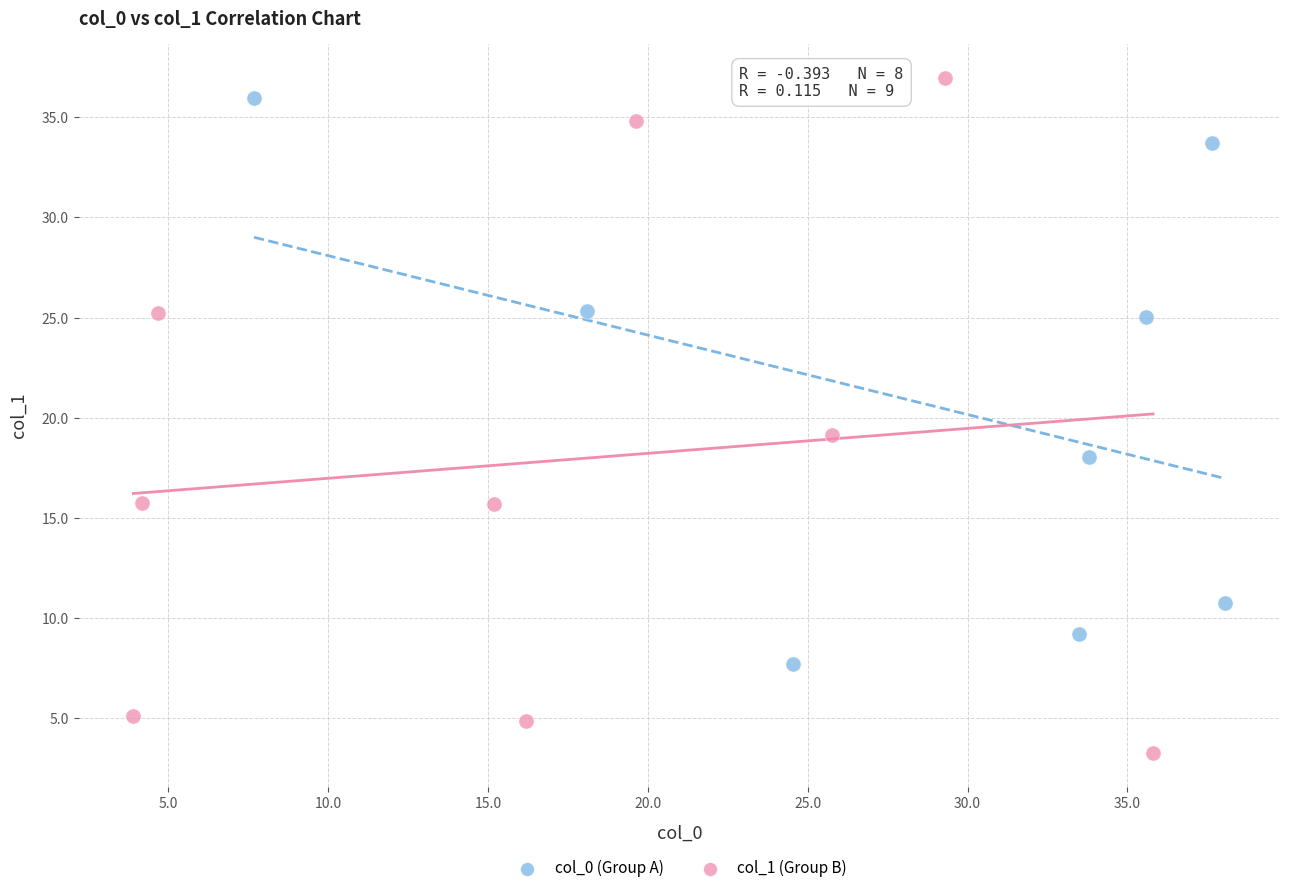

What are all the series names shown in the legend?

col_0 (Group A), col_1 (Group B)